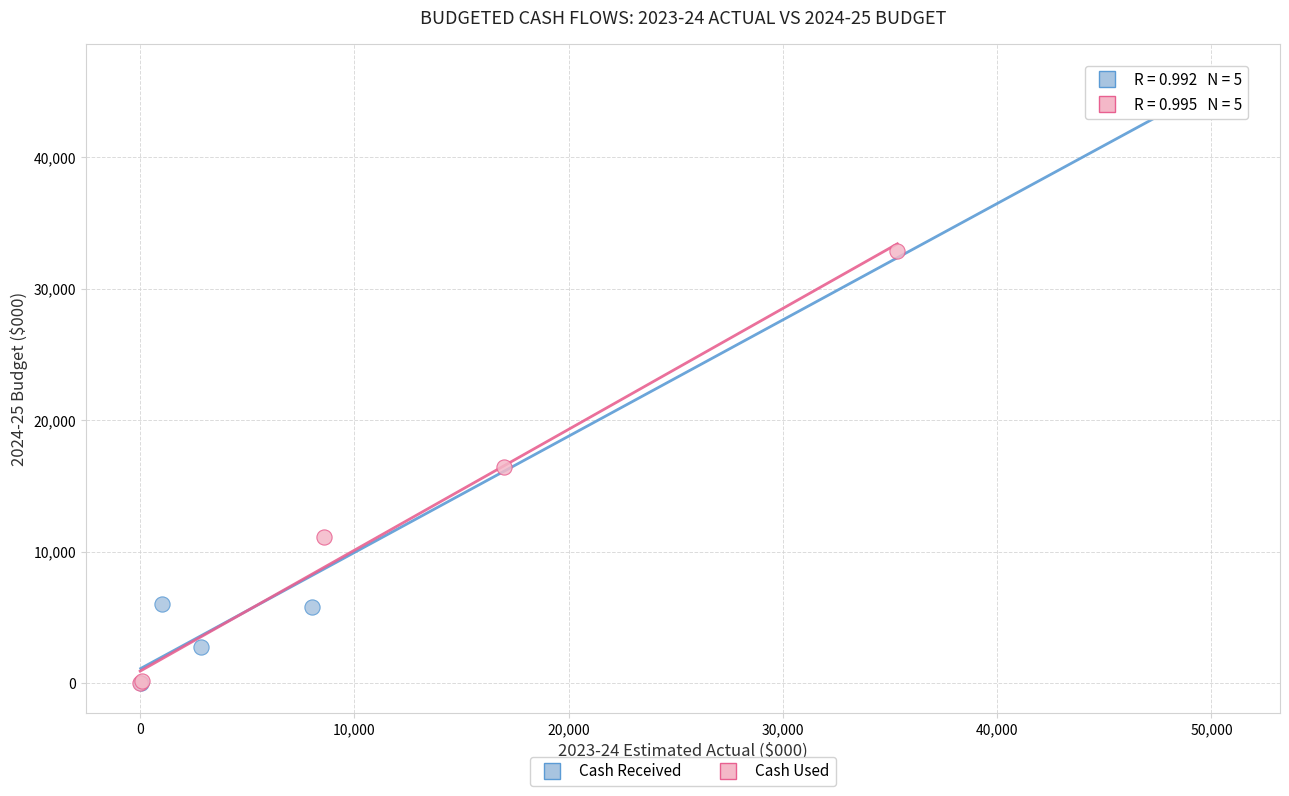

What are all the series names shown in the legend?

Cash Received, Cash Used